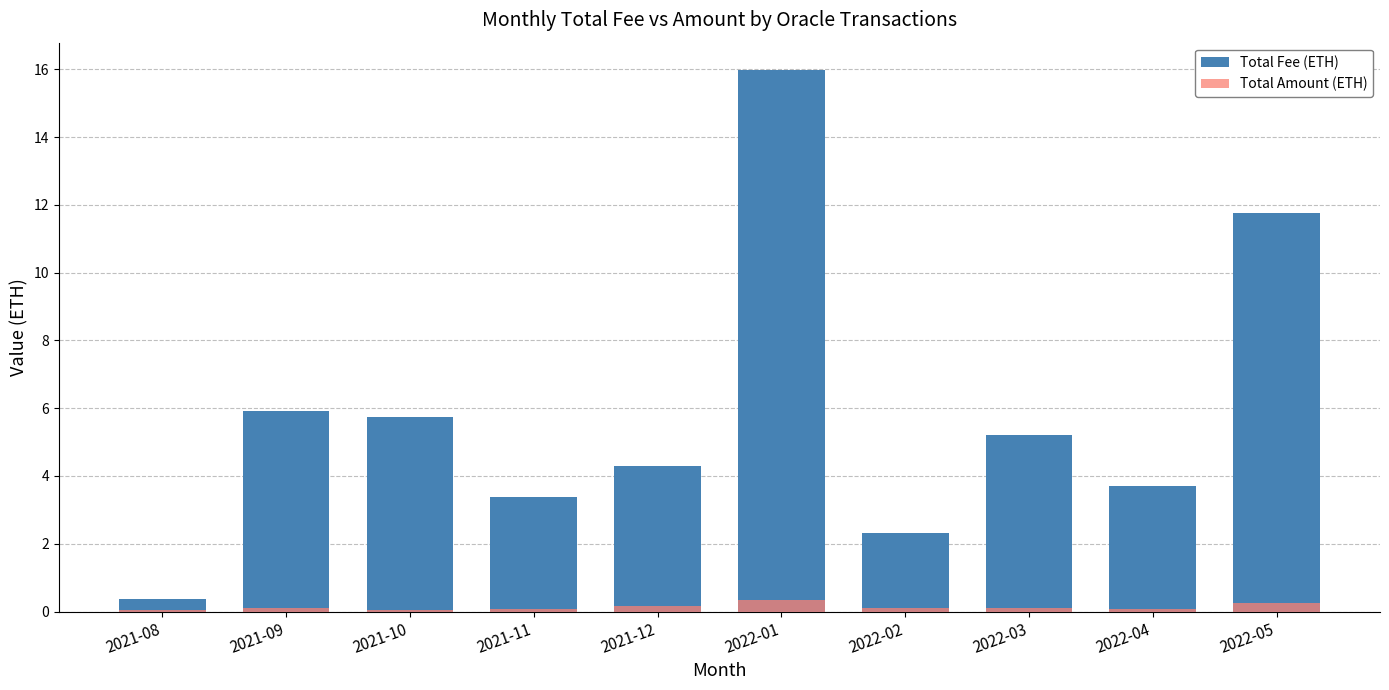

How many data points does each series have?

10